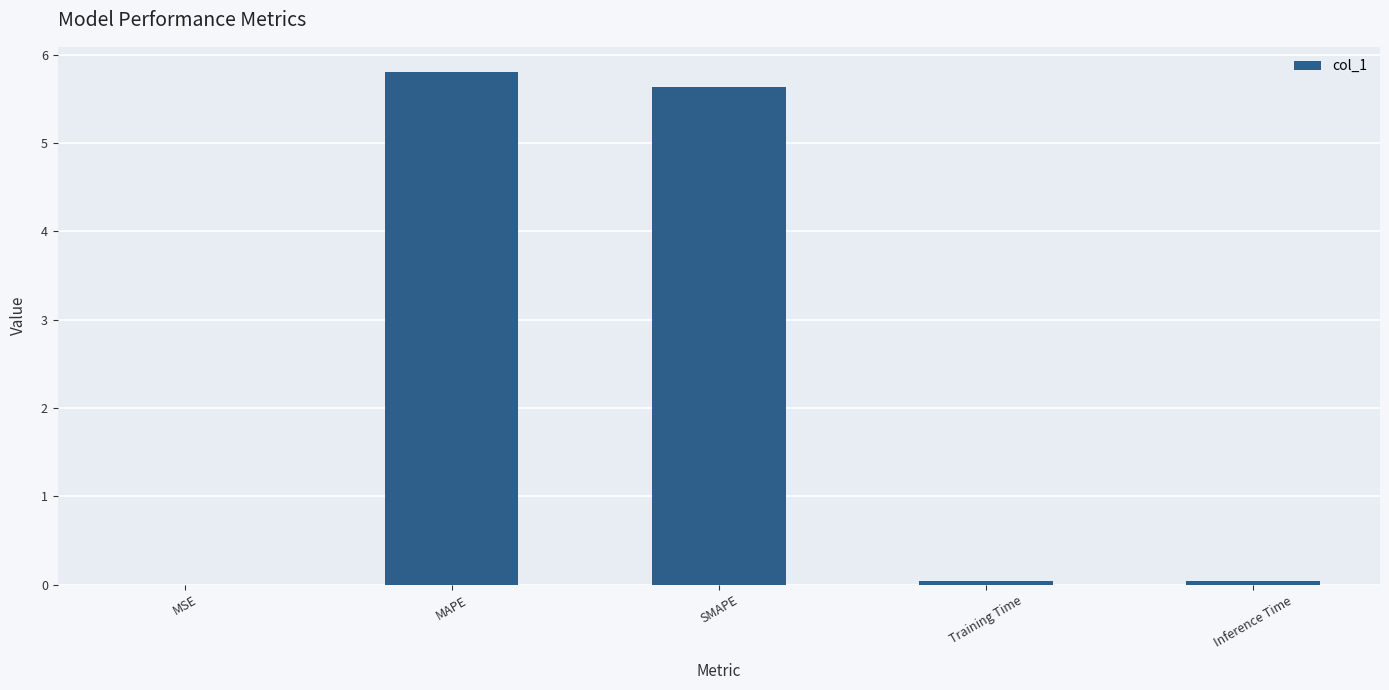

What is the difference between the values at MAPE and Inference Time?

5.8